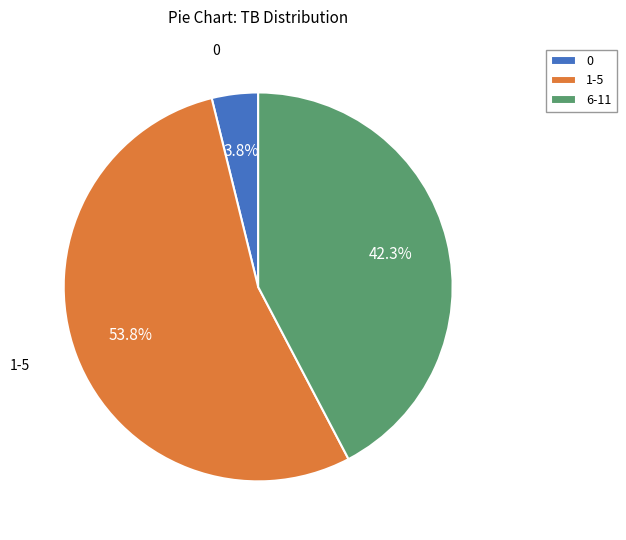

How many segments does this pie chart have?

3